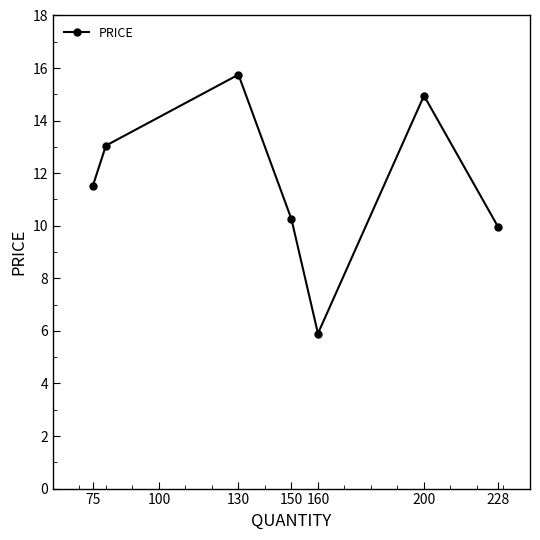

What is the minimum value shown in the chart?

5.9